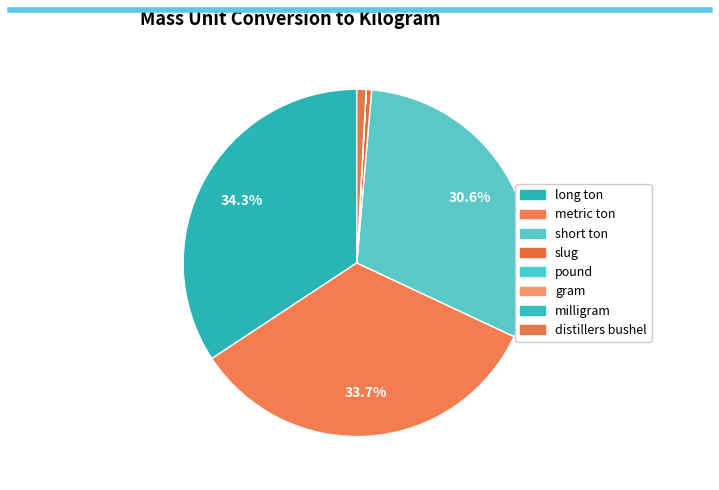

The gram slice represents 0% of the pie. True or false?

True